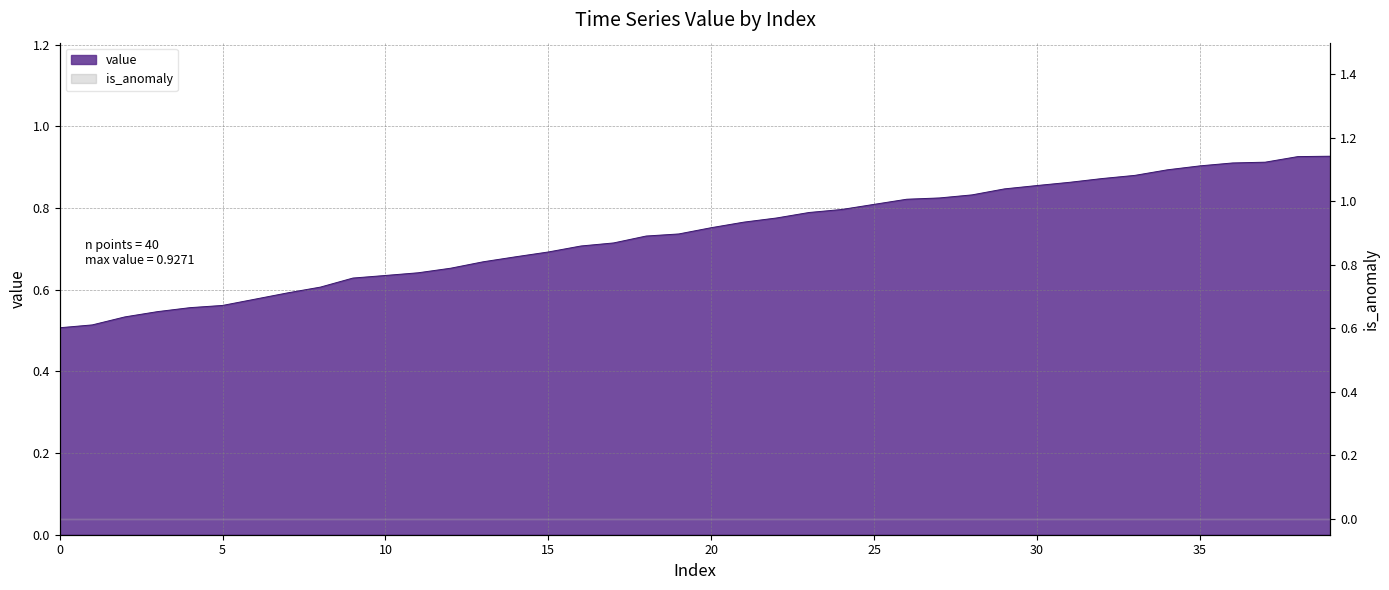

How many data points does each series have?

40